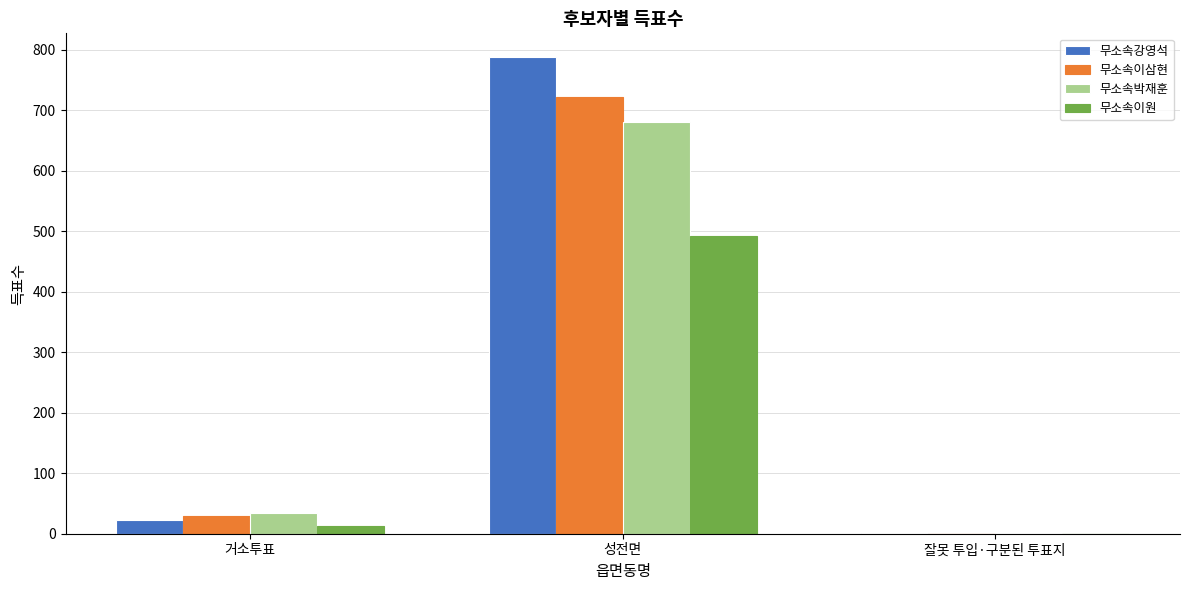

What is the maximum value shown in the chart?

788